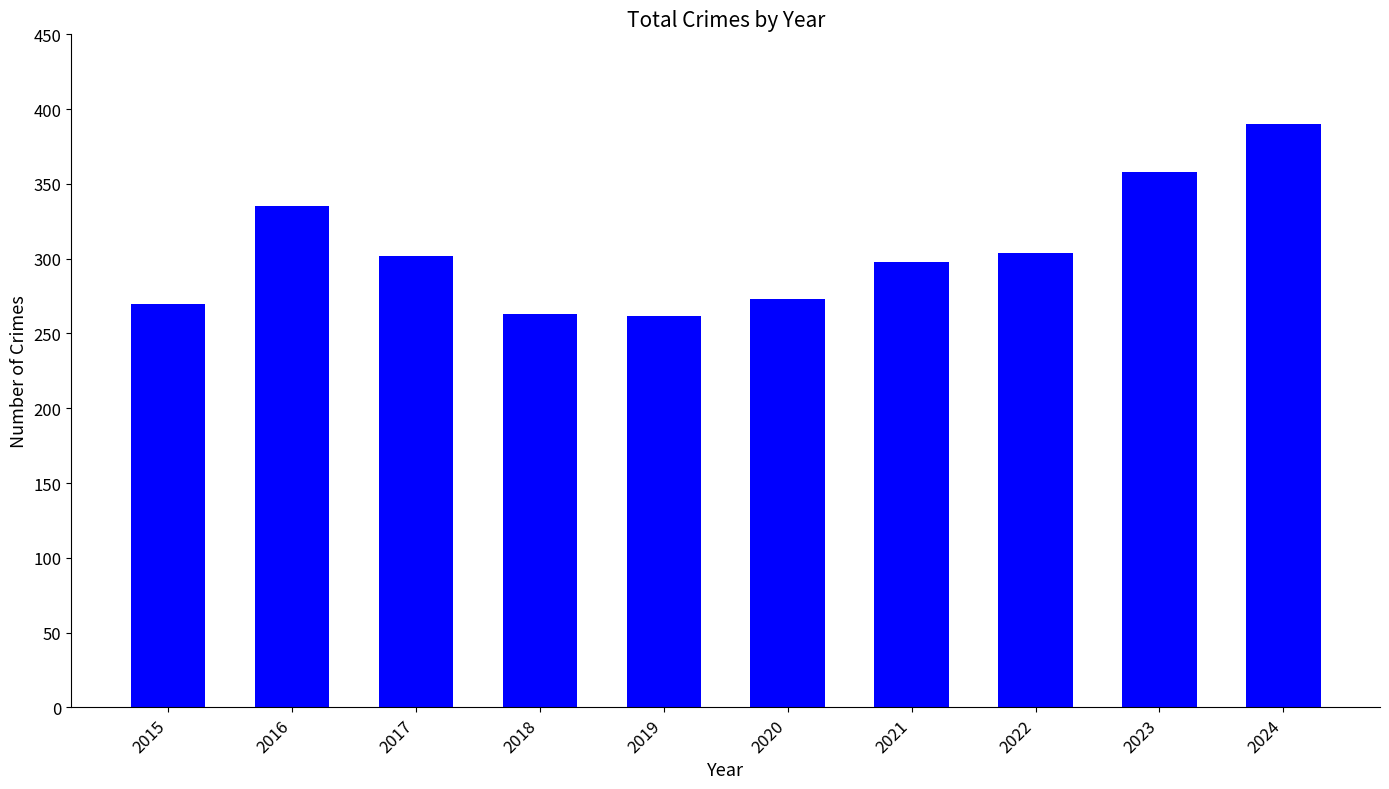

What is the difference between the maximum and minimum values?

128